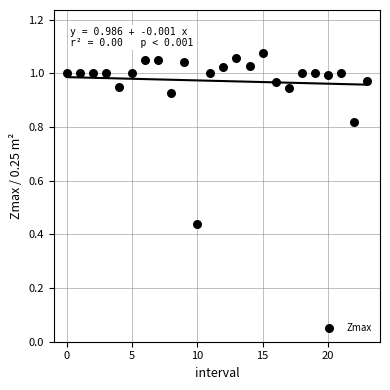

What is the range of Y values (max minus min)?

0.6